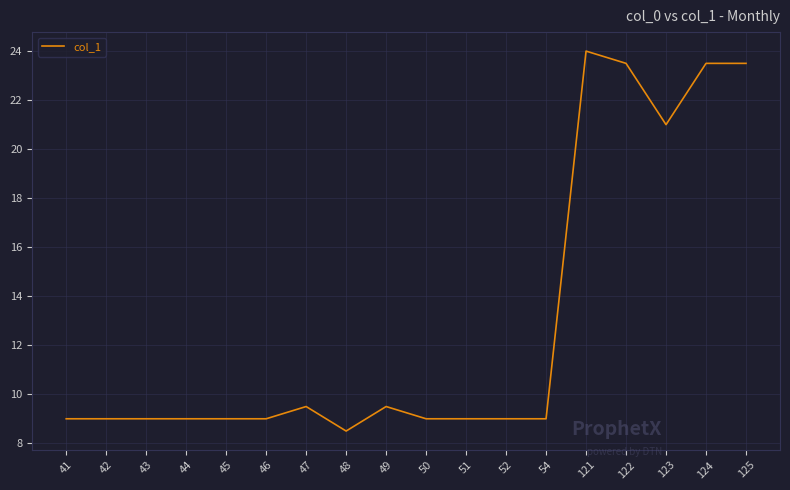

What is the difference between the maximum and second lowest values?

15.0